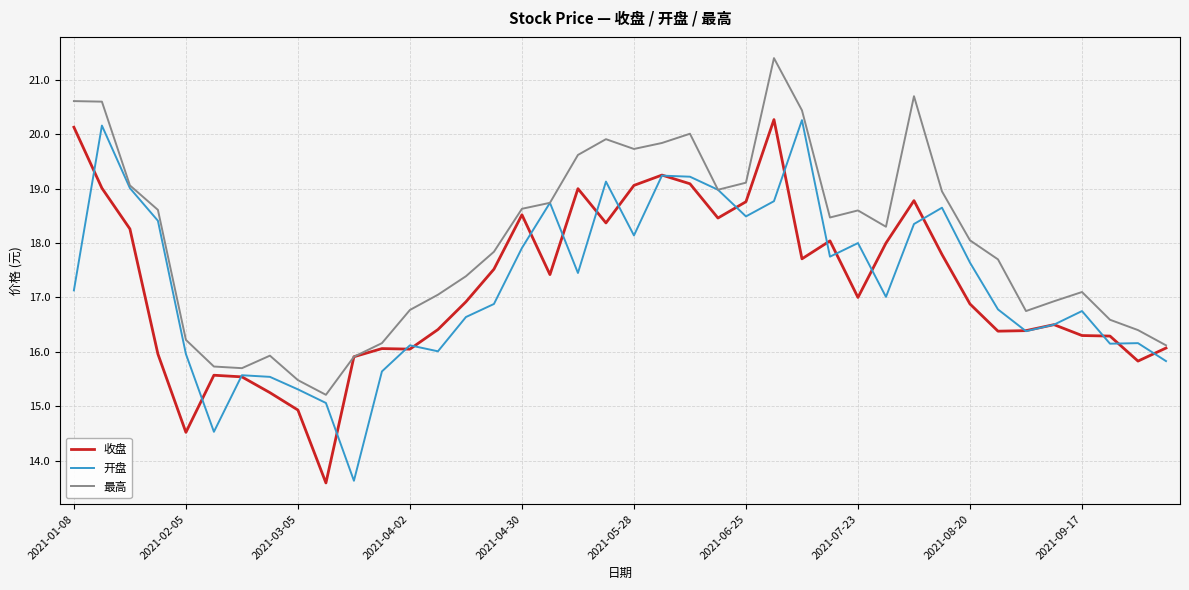

Which series has the largest total across all categories?

最高